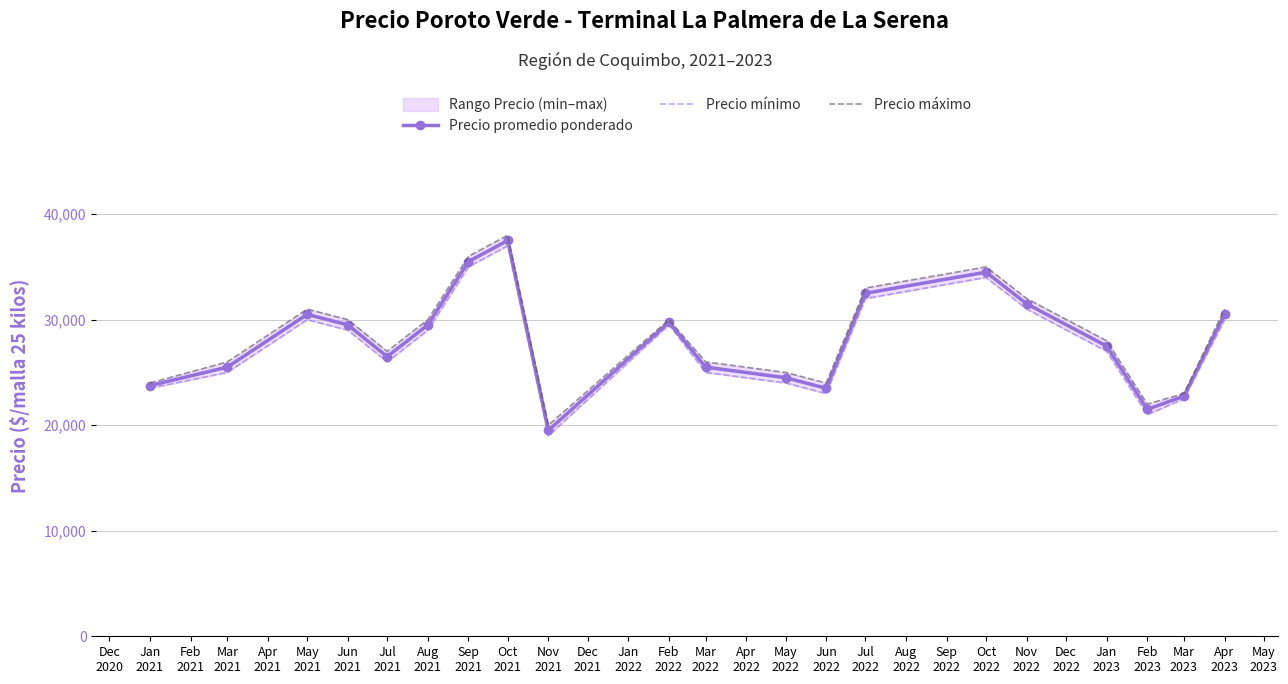

What is the maximum value for Precio promedio ponderado?

37500